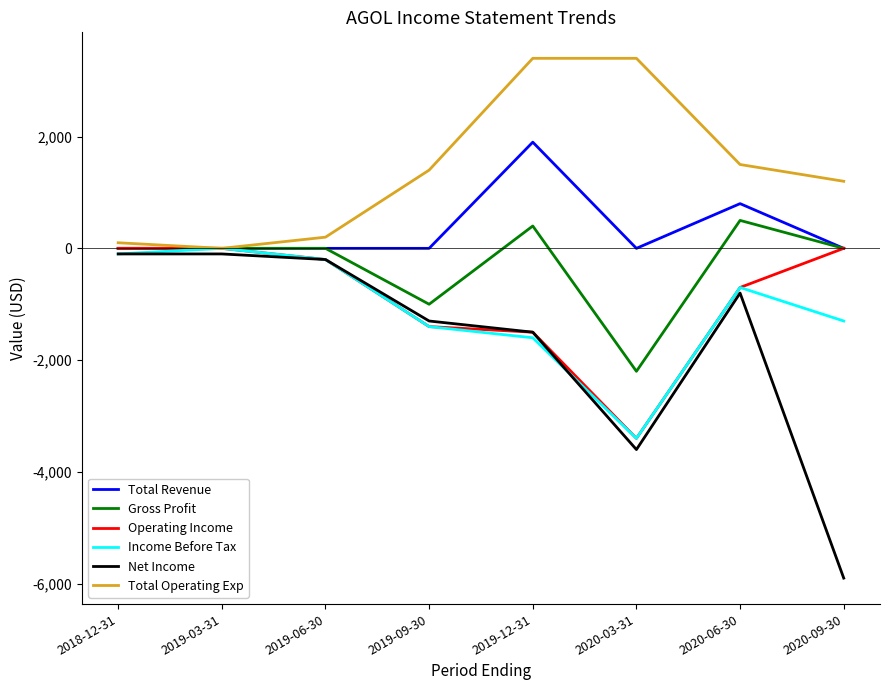

Which series has the largest range (max minus min)?

Net Income